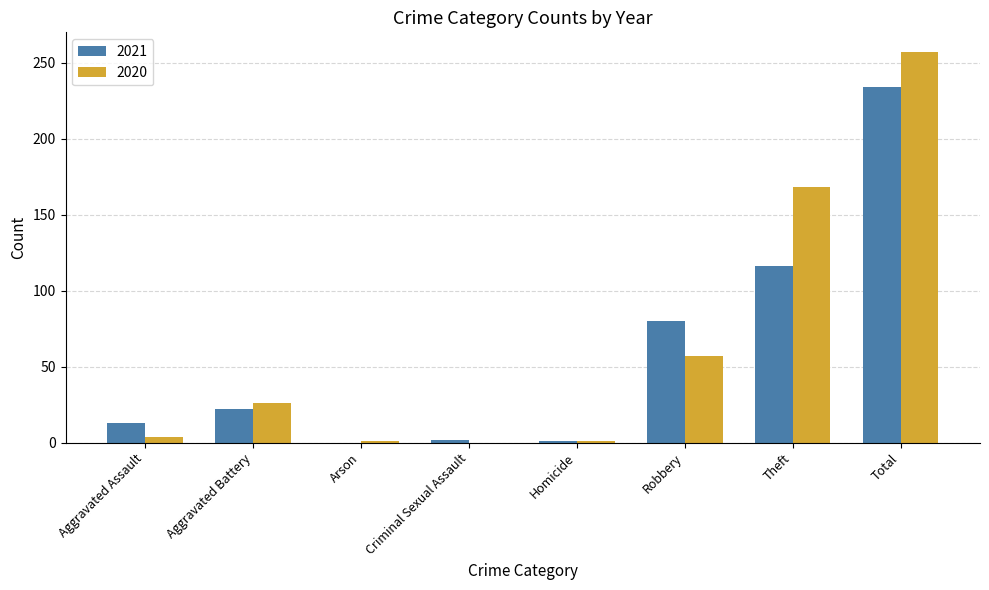

At which category does the chart reach its peak across all series?

Total